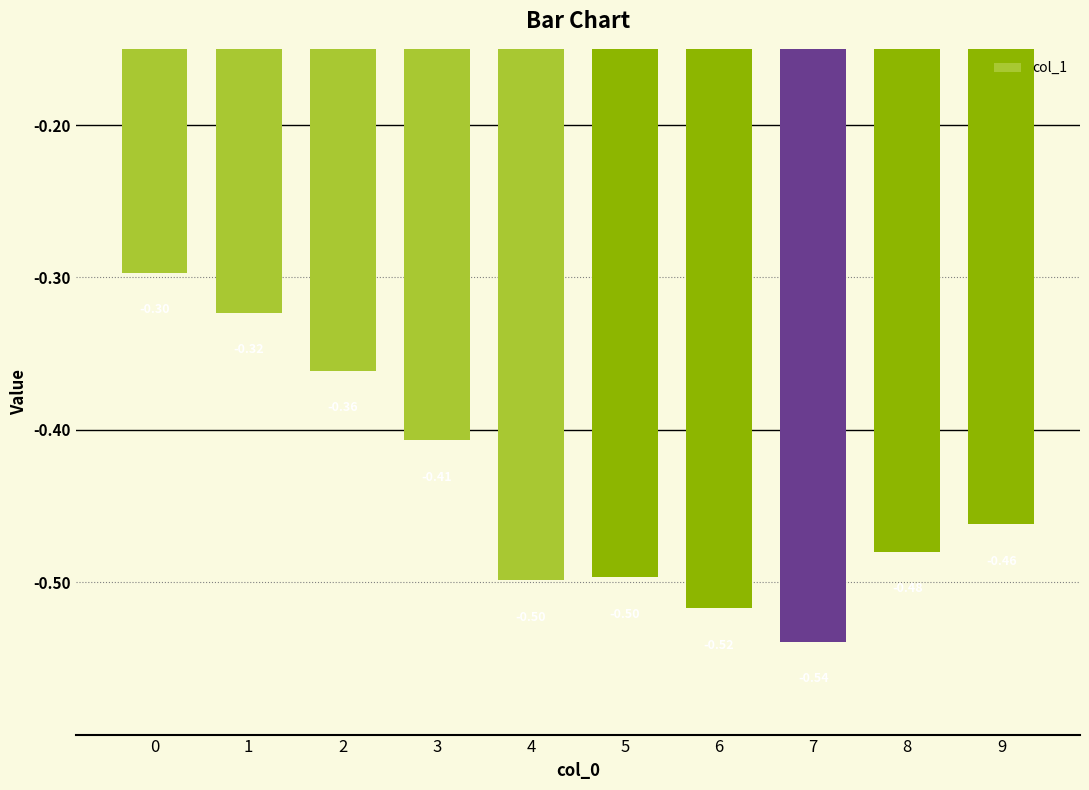

What is the value of the 9th bar from the left?

-0.5